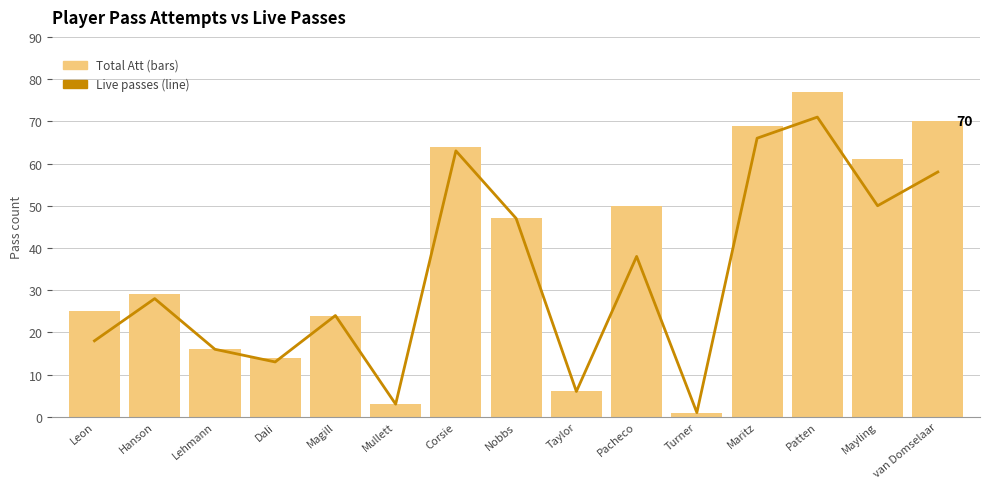

Reading left to right, extract all data points from this chart.

Live: Leon=18	Hanson=28	Lehmann=16	Dali=13	Magill=24	Mullett=3	Corsie=63	Nobbs=47	Taylor=6	Pacheco=38	Turner=1	Maritz=66	Patten=71	Mayling=50	van Domselaar=58
Att: Leon=25	Hanson=29	Lehmann=16	Dali=14	Magill=24	Mullett=3	Corsie=64	Nobbs=47	Taylor=6	Pacheco=50	Turner=1	Maritz=69	Patten=77	Mayling=61	van Domselaar=70